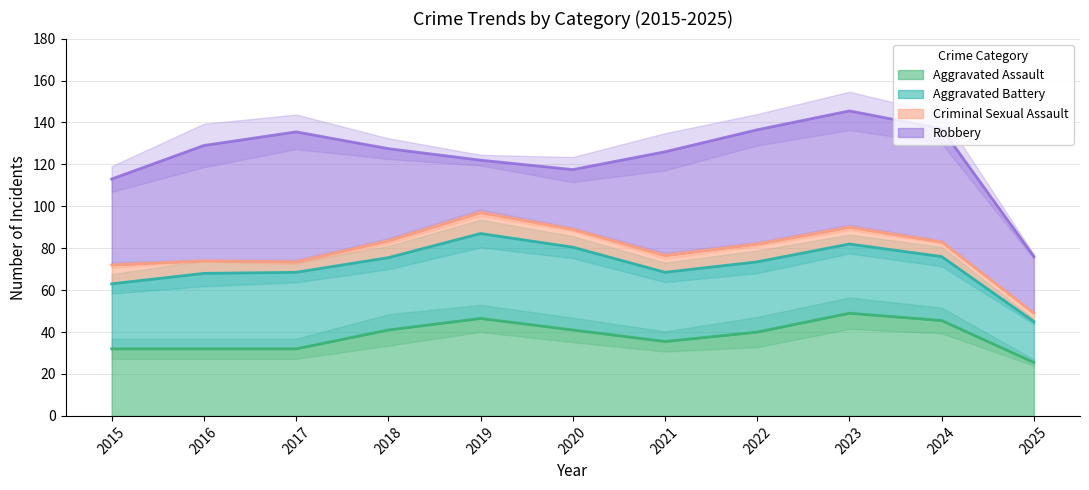

What is the value of the Robbery point at the 10th from the left?

47